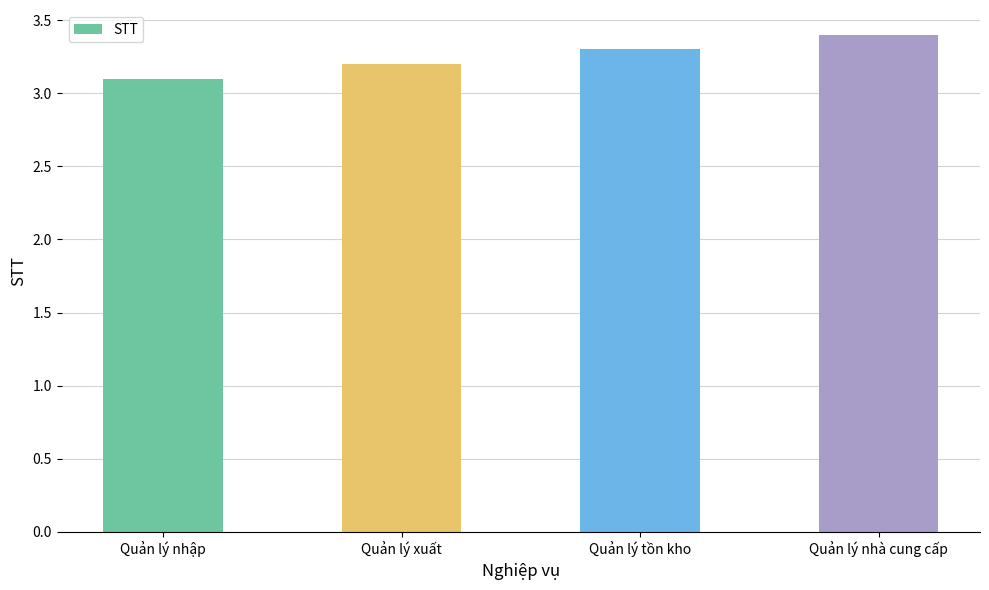

What is the label of the 4th bar from the left?

Quản lý nhà cung cấp